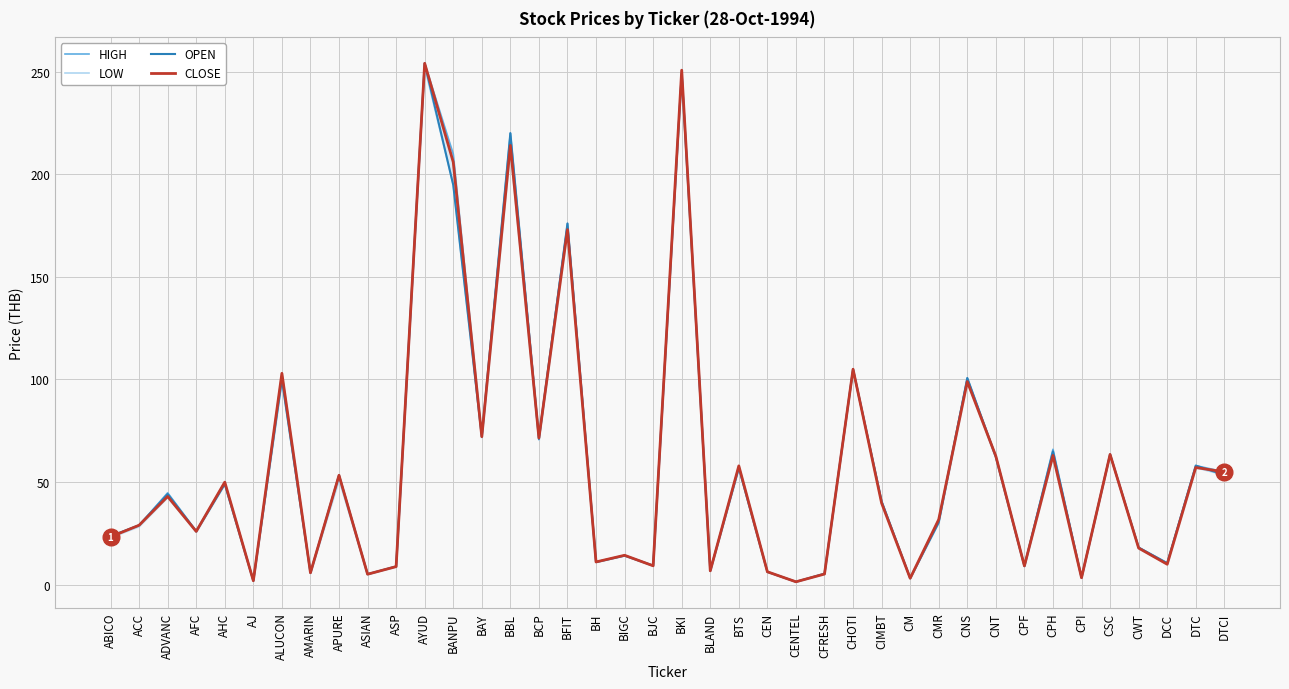

Rank the categories by HIGH value from lowest to highest.

CENTEL, AJ, CM, CPI, ASIAN, CFRESH, AMARIN, CEN, BLAND, ASP, CPF, BJC, DCC, BH, BIGC, CWT, ABICO, AFC, ACC, CMR, CIMBT, ADVANC, AHC, APURE, DTCI, BTS, DTC, CNT, CSC, CPH, BAY, BCP, CNS, ALUCON, CHOTI, BFIT, BANPU, BBL, BKI, AYUD